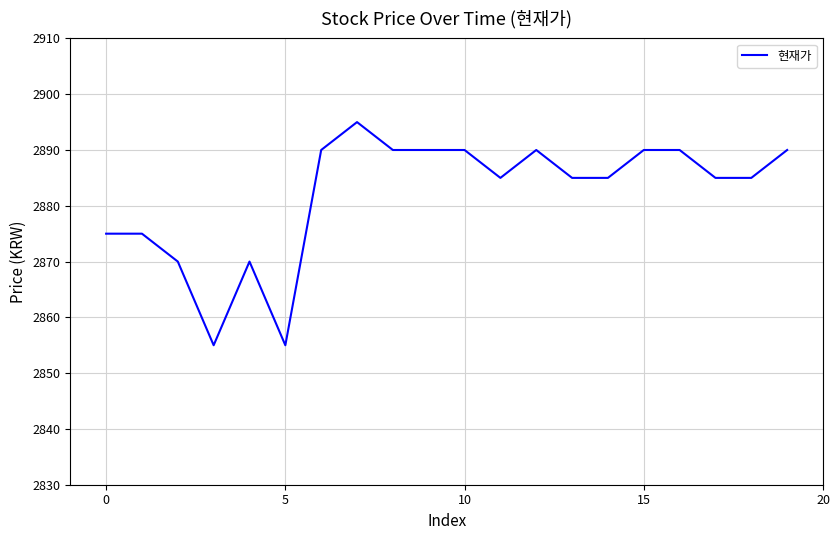

What is the difference between the maximum and minimum values?

40